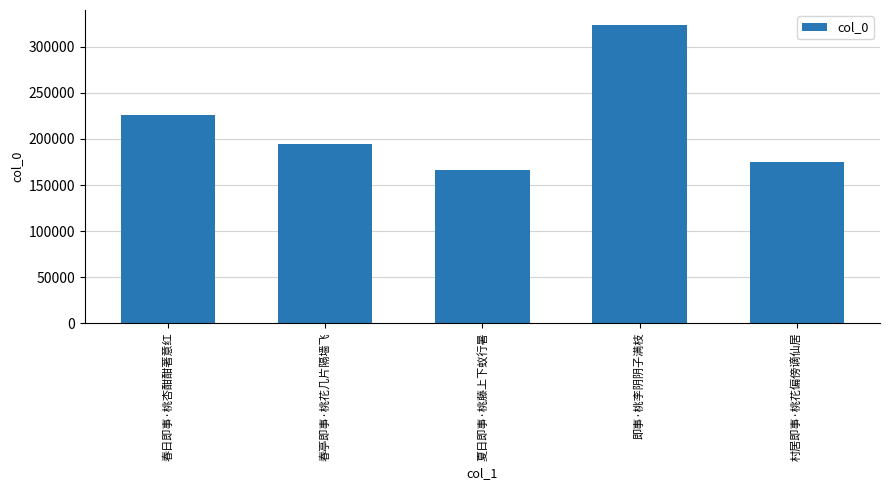

Is it true that the value at 夏日即事·桃藤上下蚁行暑 is 60219?

False